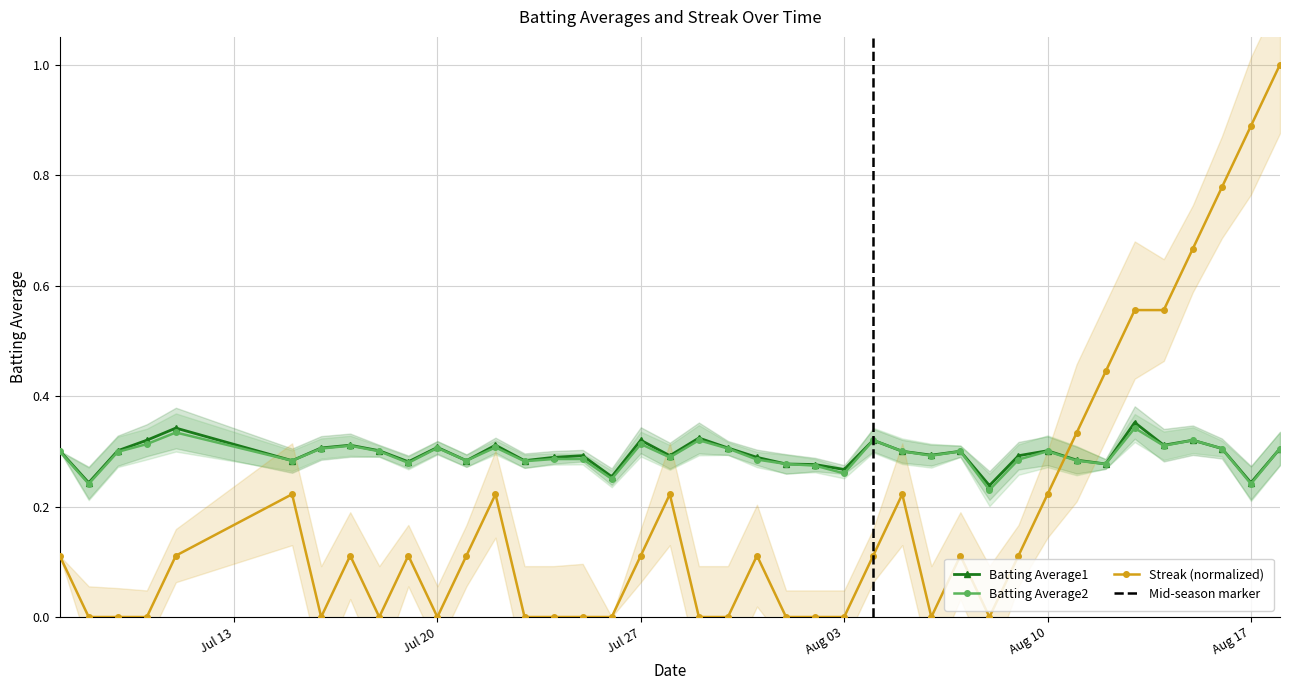

At how many categories does at least one series exceed 0?

40